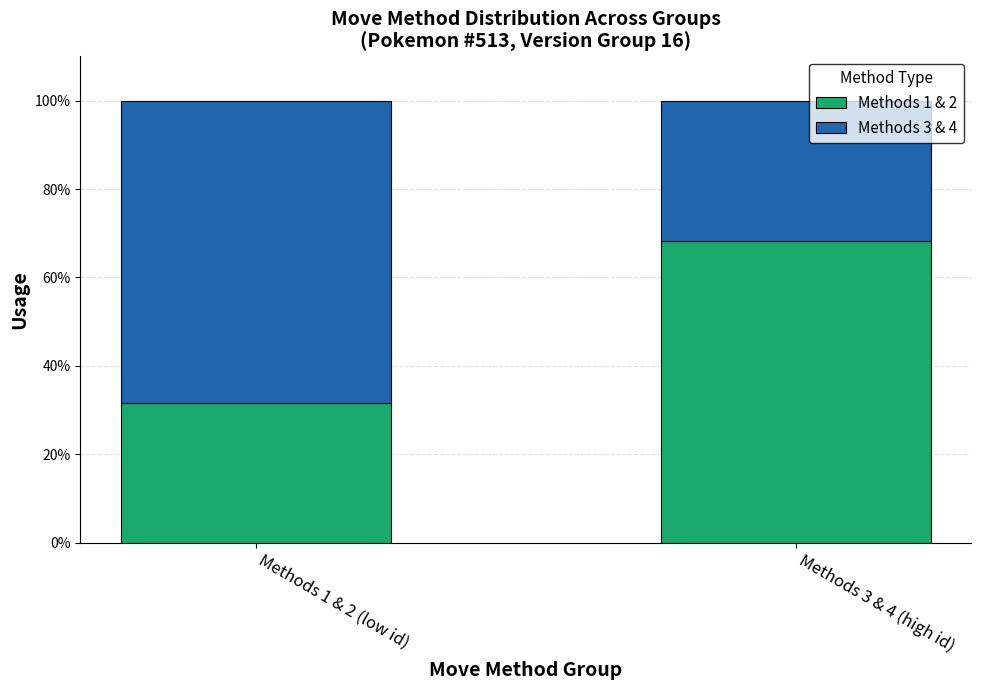

How many bars are there in total?

2